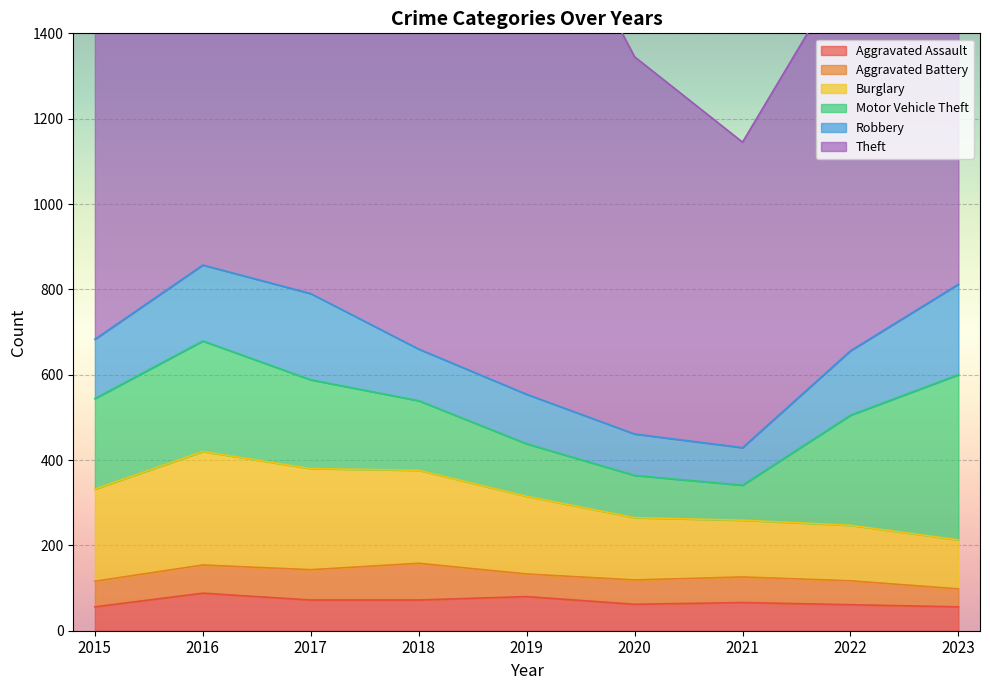

Which series changed the most between 2016 and 2023?

Theft